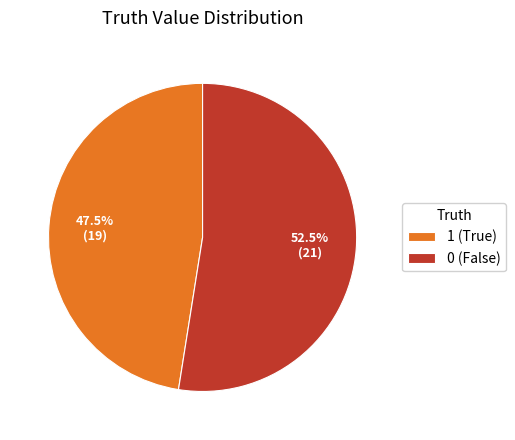

What is the smallest slice in the pie chart?

1